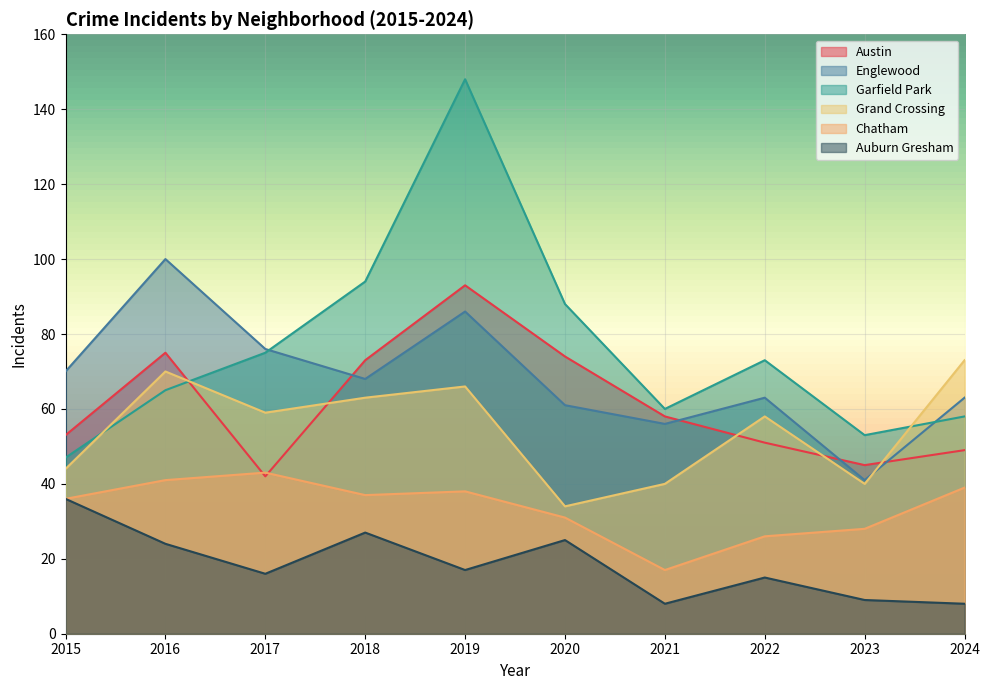

True or false: Garfield Park has a value of 80 at 2021.

False